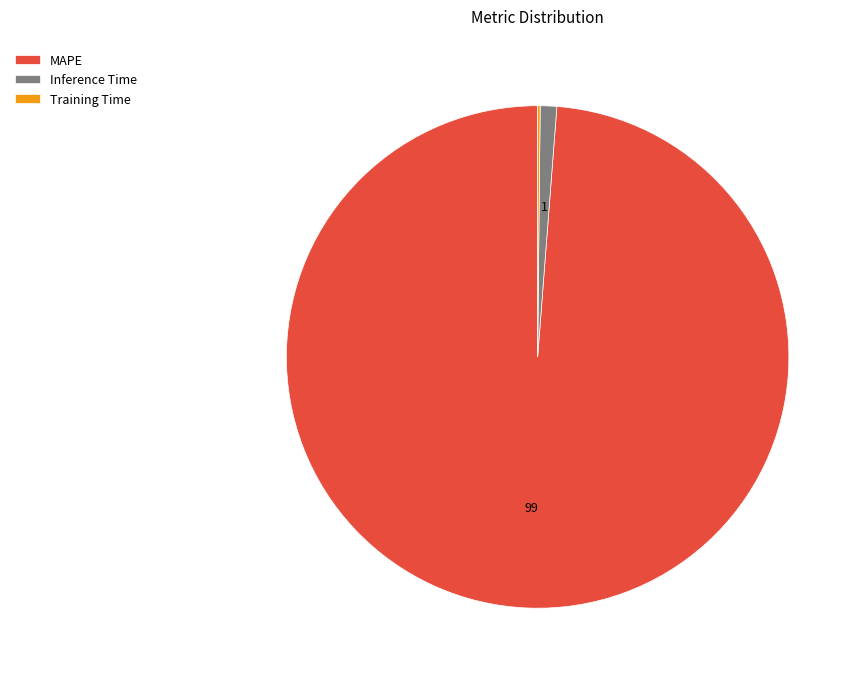

Is there a majority slice in this chart?

Yes